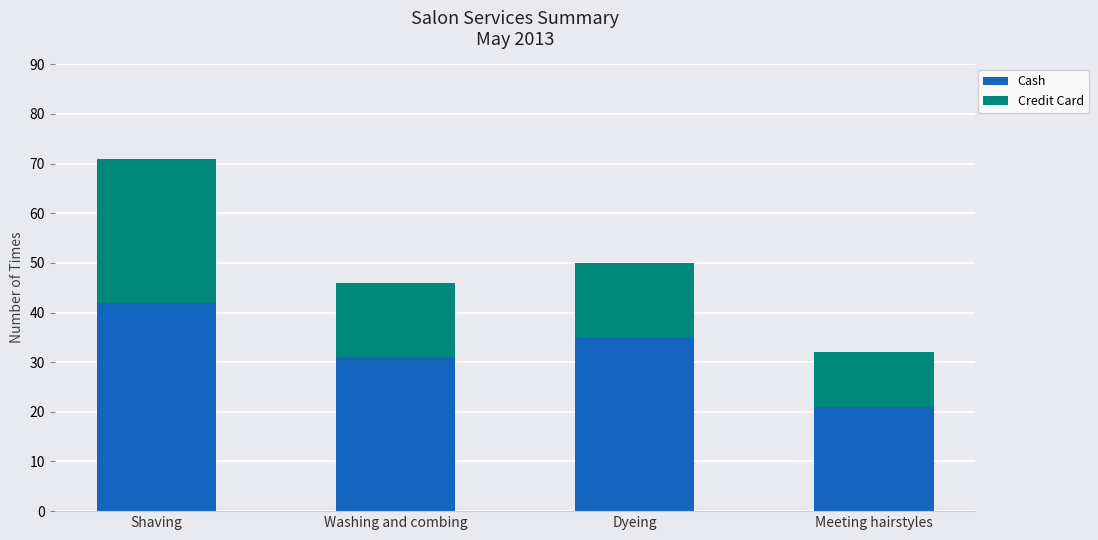

What is the sum of all Cash values?

129